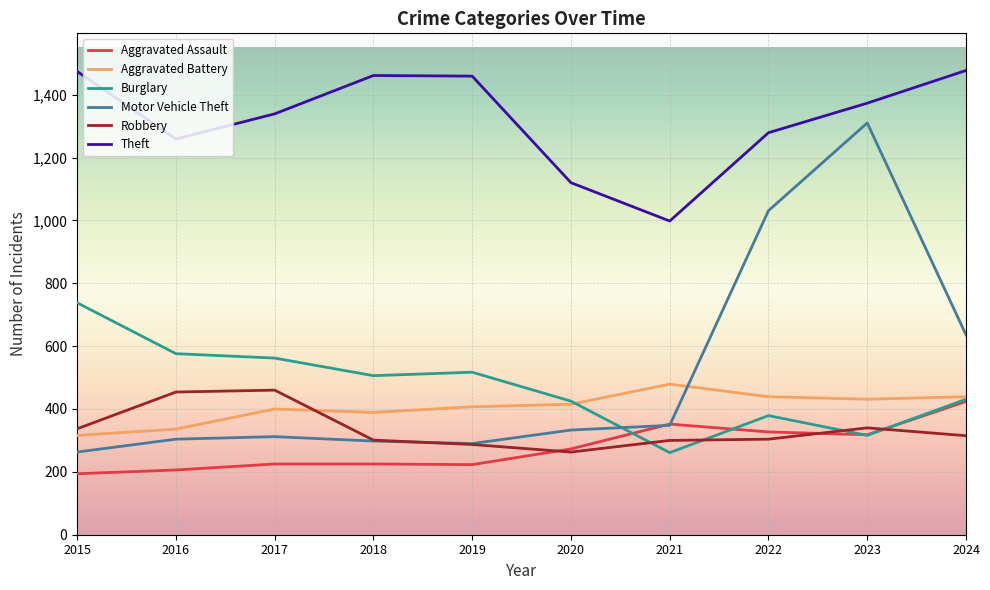

What is the maximum value shown in the chart?

1477